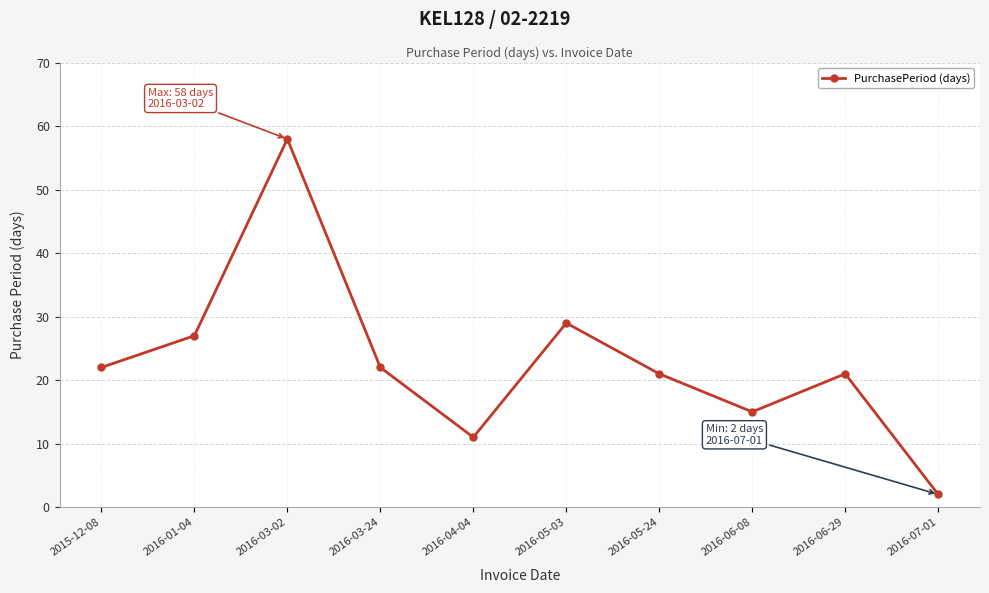

How many data points does each series have?

10